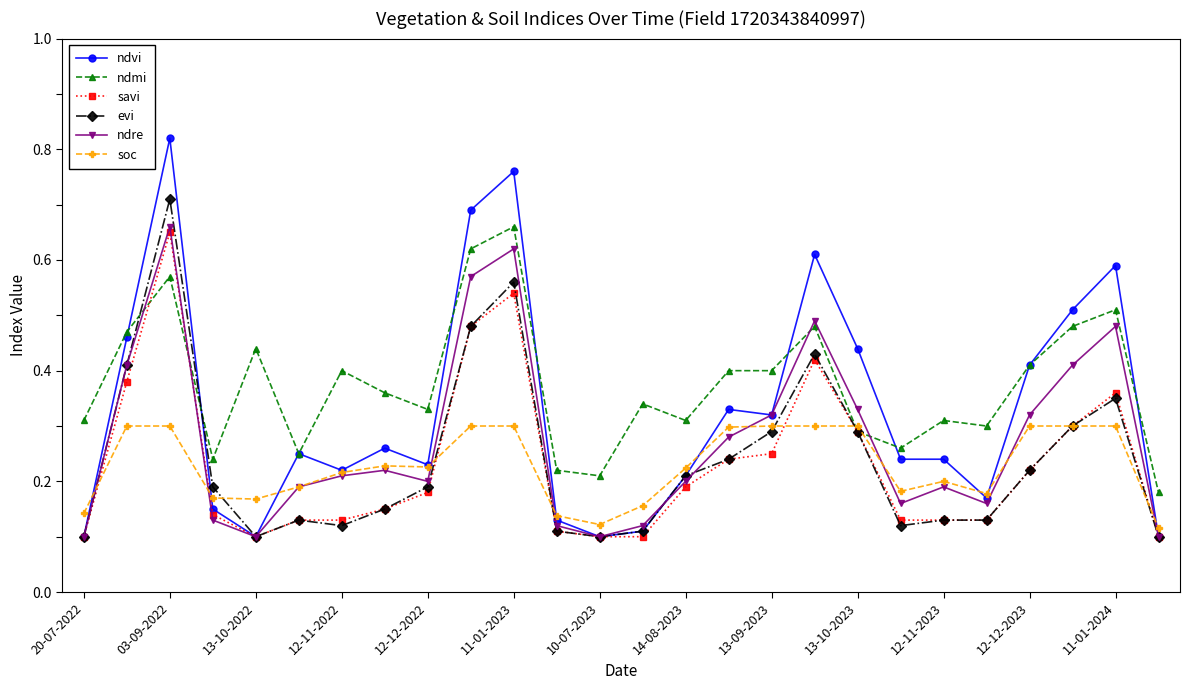

Which series has the largest total across all categories?

ndmi